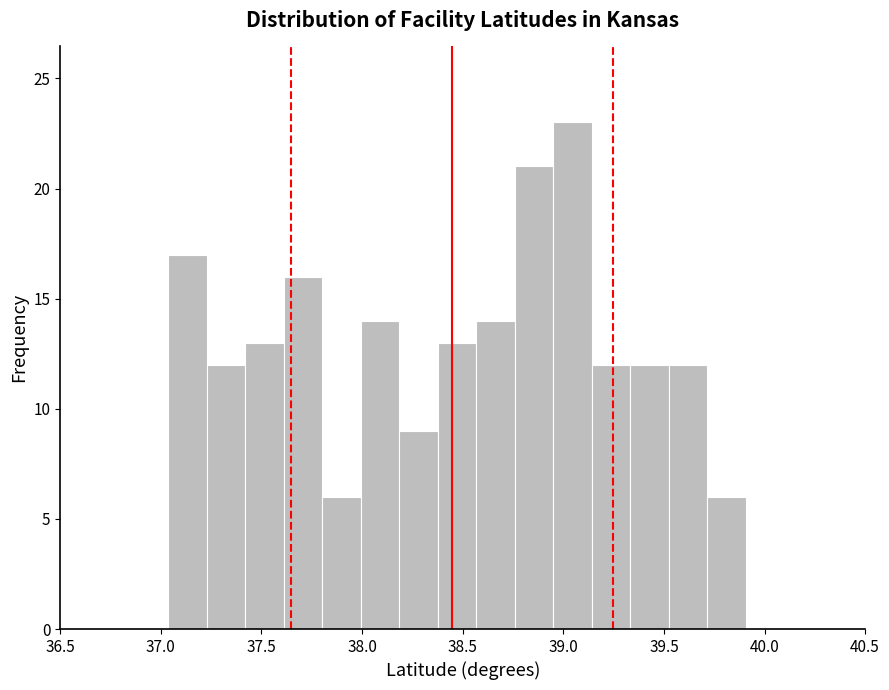

Read against the x-axis, roughly where is the centre of the tallest bar?

39.05